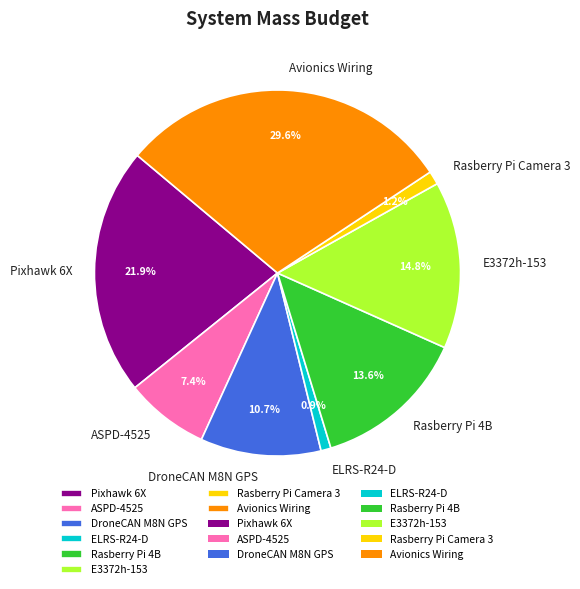

To the nearest percent, what percentage of the pie is E3372h-153?

15%